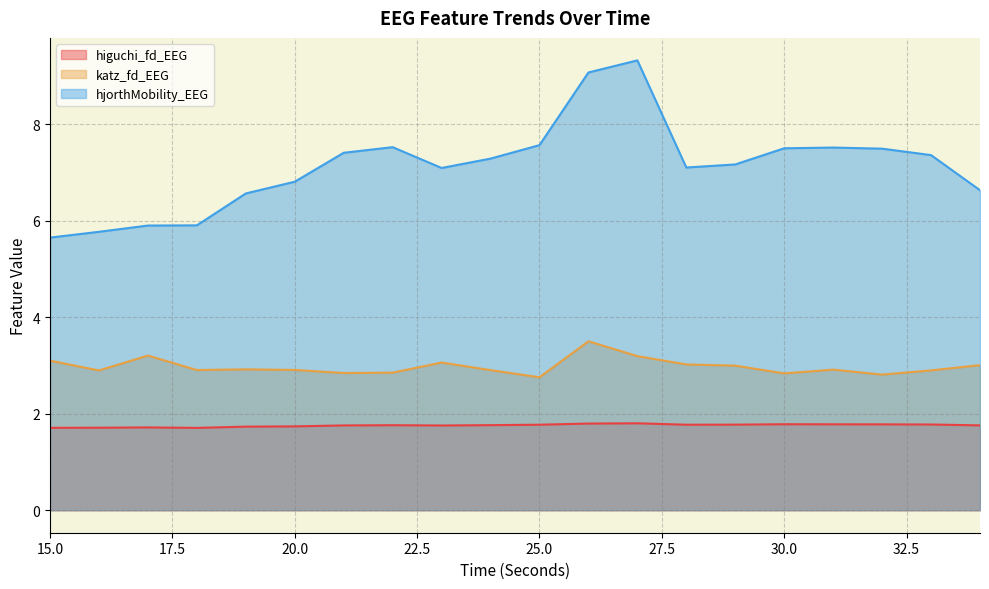

True or false: hjorthMobility_EEG and katz_fd_EEG intersect in this chart.

False